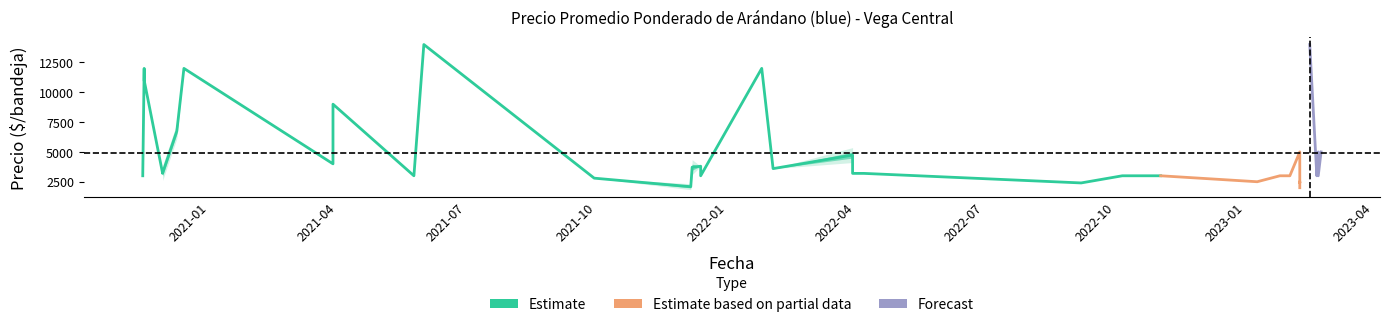

What is the approximate value of Precio maximo at 2022-10-21?

3000